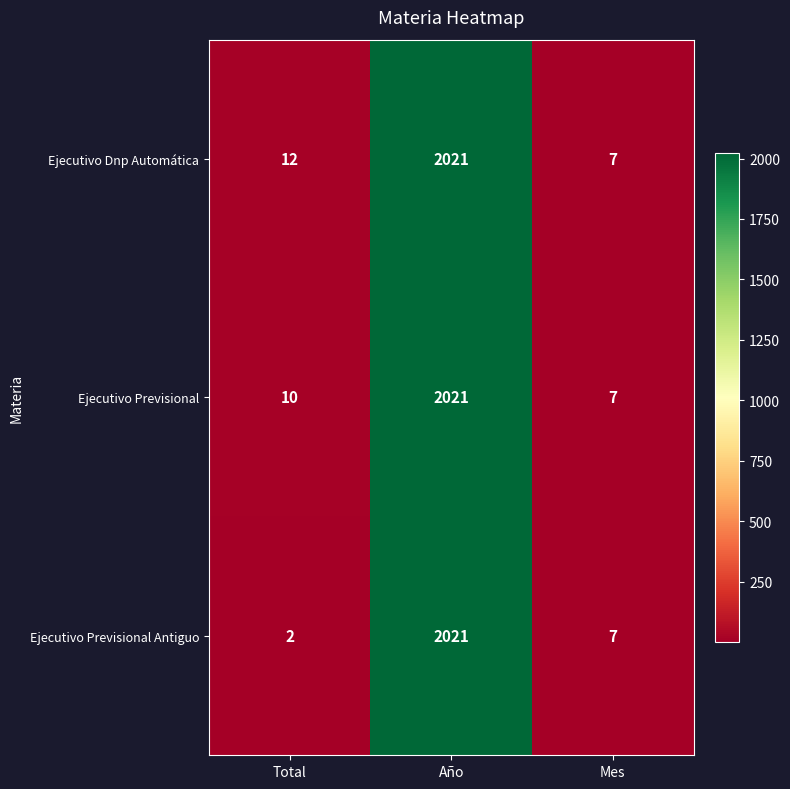

Reading left to right, what are all the values shown in this chart?

Ejecutivo Dnp Automática: 12	2021	7
Ejecutivo Previsional: 10	2021	7
Ejecutivo Previsional Antiguo: 2	2021	7